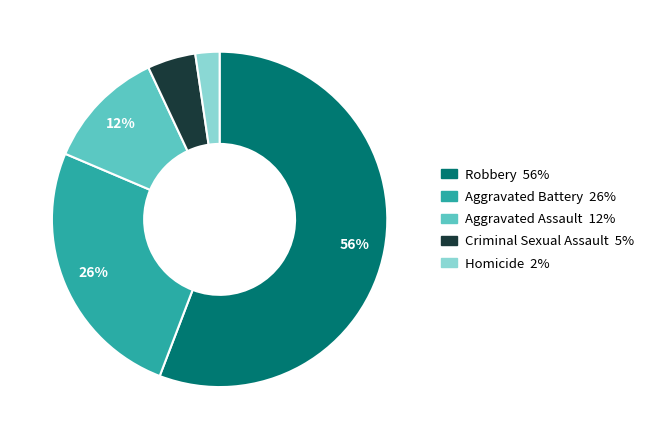

Which category accounts for the majority?

Robbery